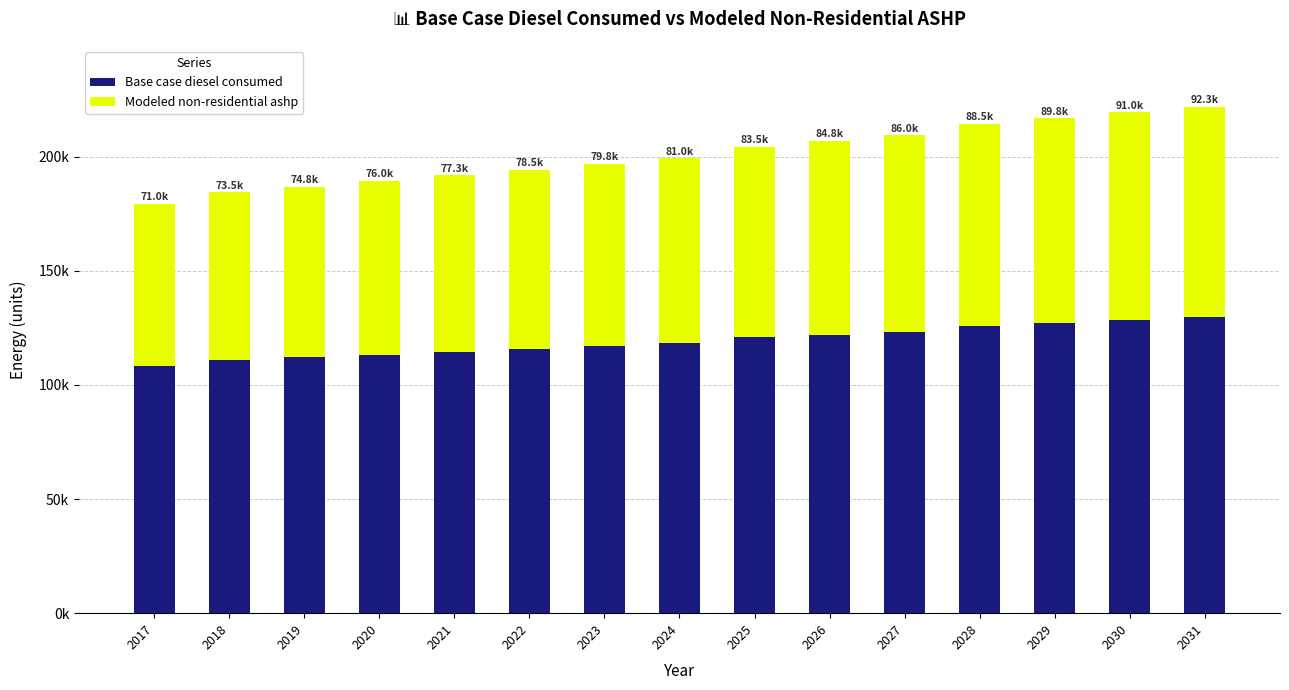

Are the bars horizontal?

No